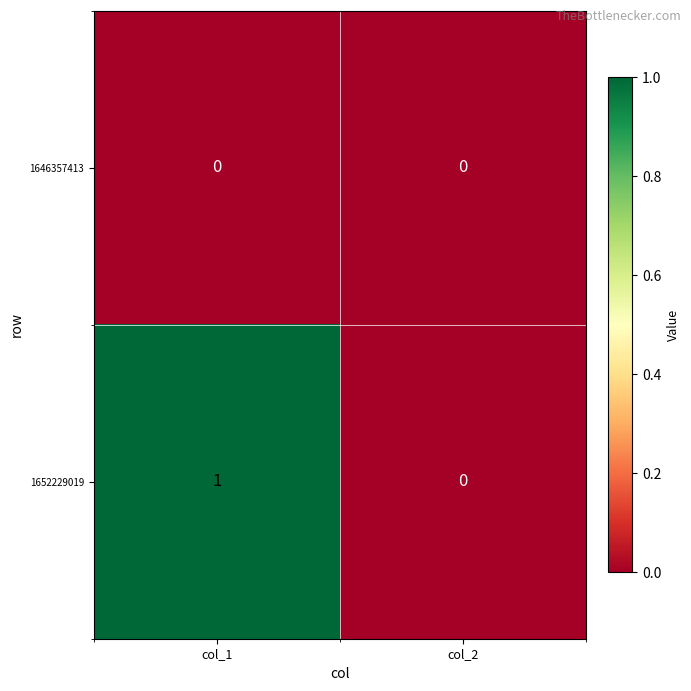

At which category is the sum across all series the highest?

col_1